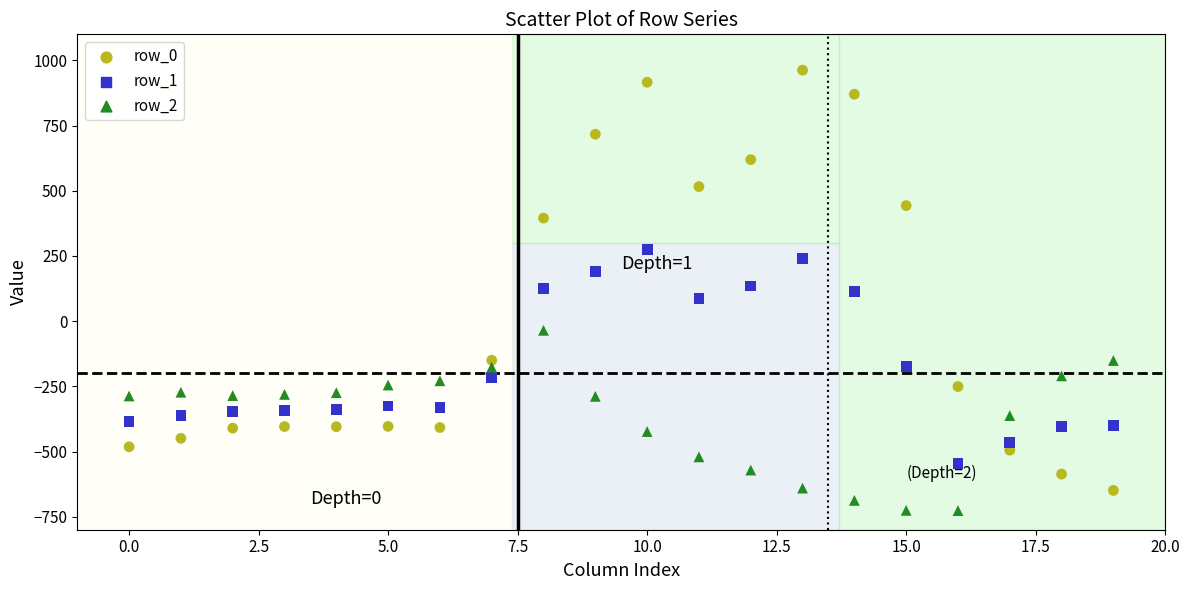

Which series has the widest spread of Y values?

row_0